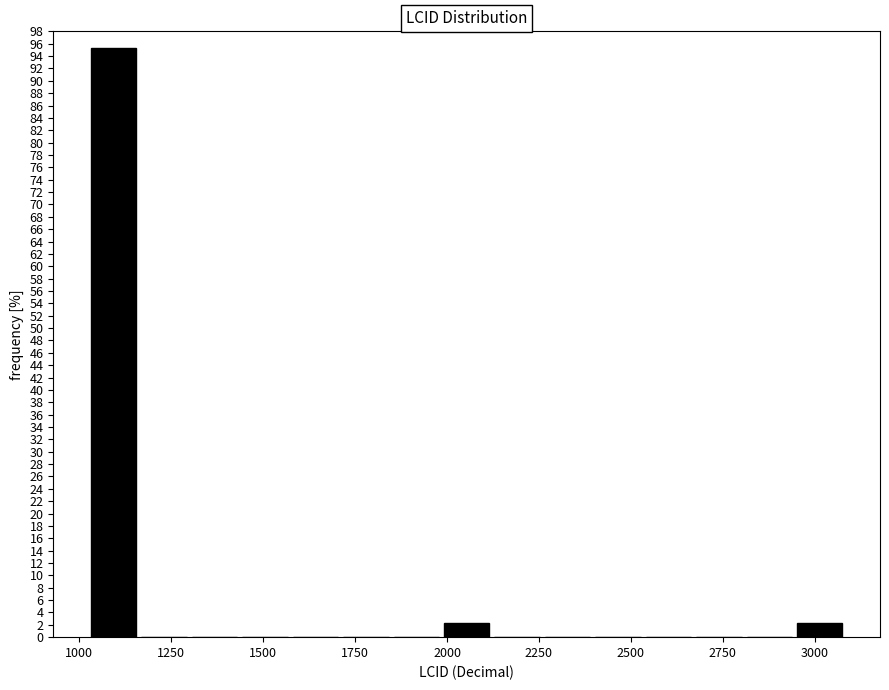

Read against the x-axis, roughly where is the centre of the tallest bar?

1100